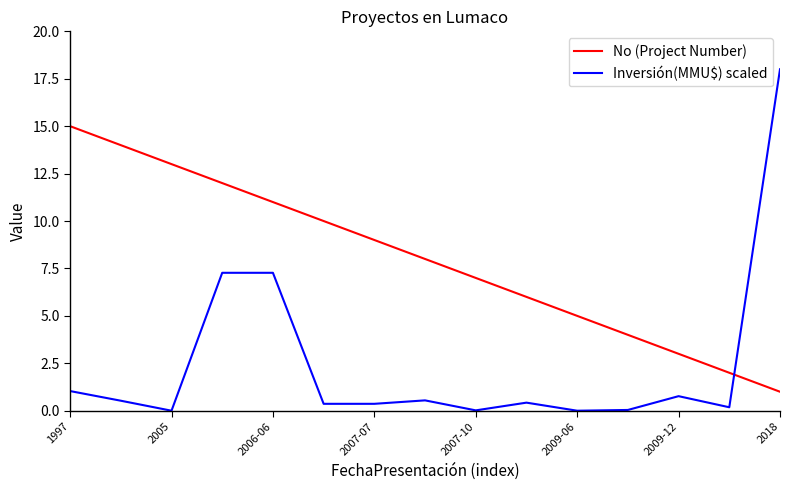

List the series in order of their overall mean, highest first.

No (Project Number), Inversión(MMU$) scaled